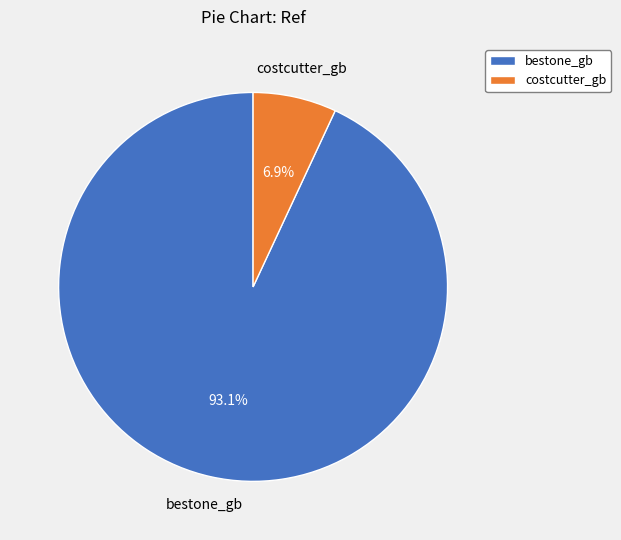

Between bestone_gb and costcutter_gb, which is larger?

bestone_gb